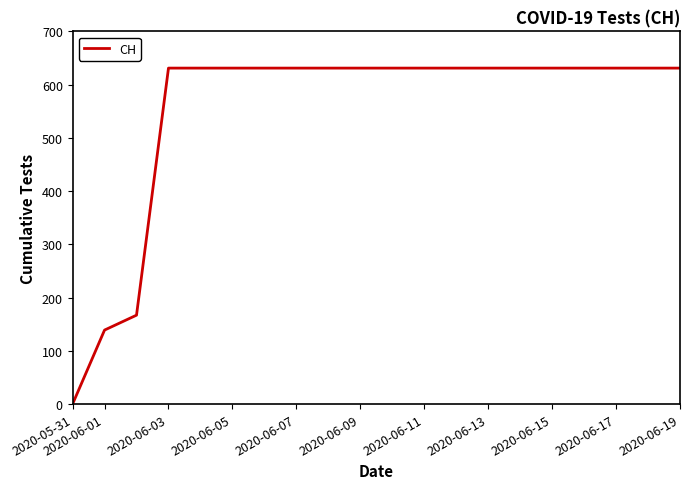

Does the chart display data point markers on the line(s)?

No